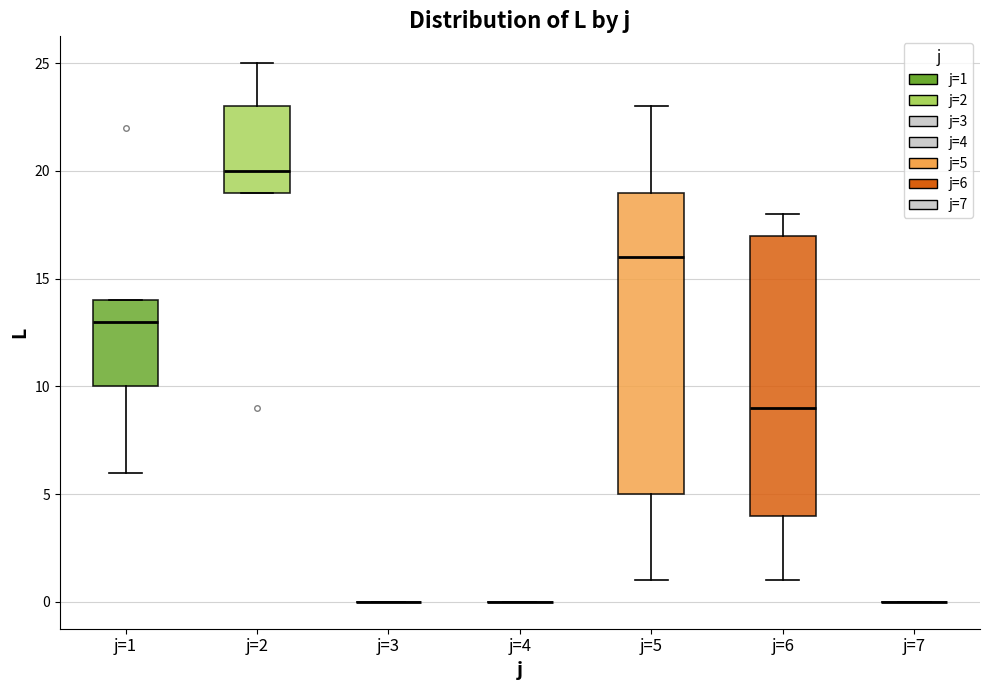

Reading left to right, transcribe this box plot: for each box, give where its median line is, the range the box spans, and where its two whiskers end, as read against the y-axis. The values are not printed on the chart, so give them approximately, as read against the axis.

j=1: median 13, box 10 to 14, whiskers 6 to 14
j=2: median 20, box 19 to 23, whiskers 19 to 25
j=3: box collapsed to a line at 0, whiskers 0 to 0
j=4: box collapsed to a line at 0, whiskers 0 to 0
j=5: median 16, box 5 to 19, whiskers 1 to 23
j=6: median 9, box 4 to 17, whiskers 1 to 18
j=7: box collapsed to a line at 0, whiskers 0 to 0